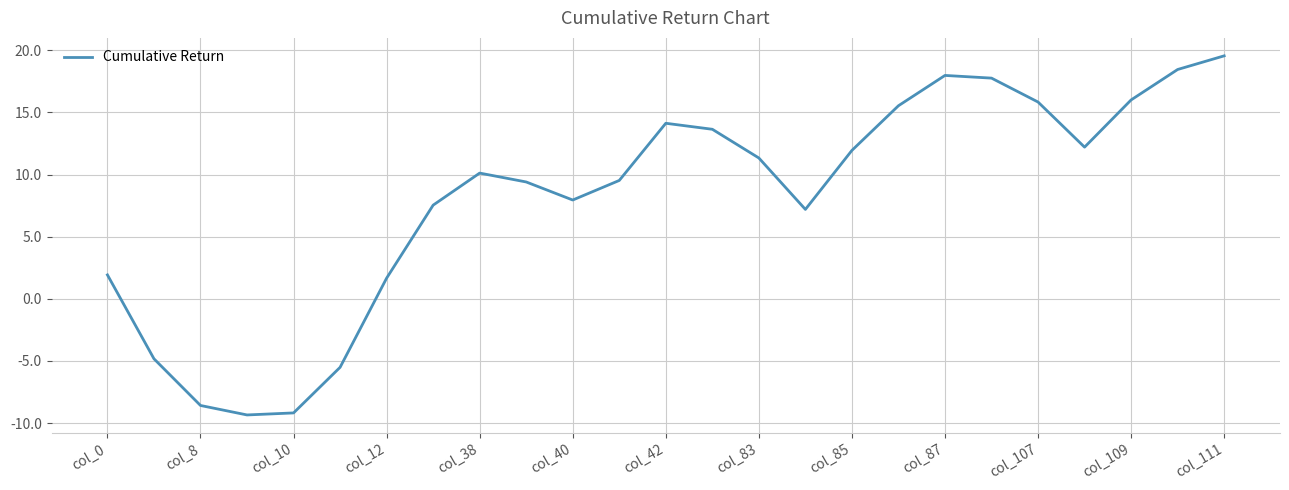

What is the difference between the maximum and minimum values?

28.9